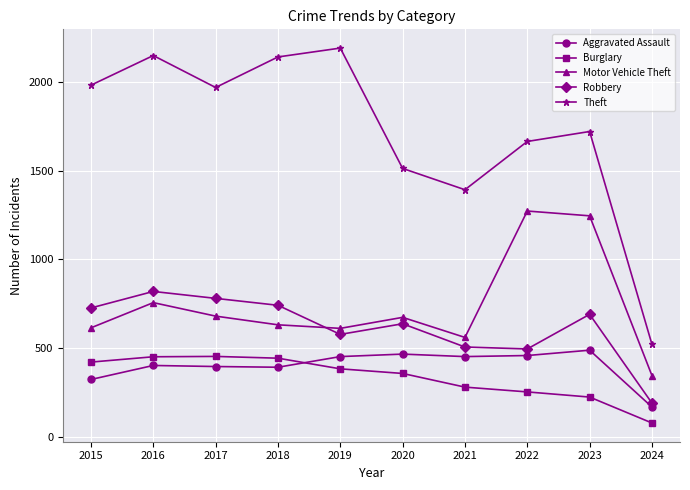

True or false: Aggravated Assault has a value of 50 at 2024.

False